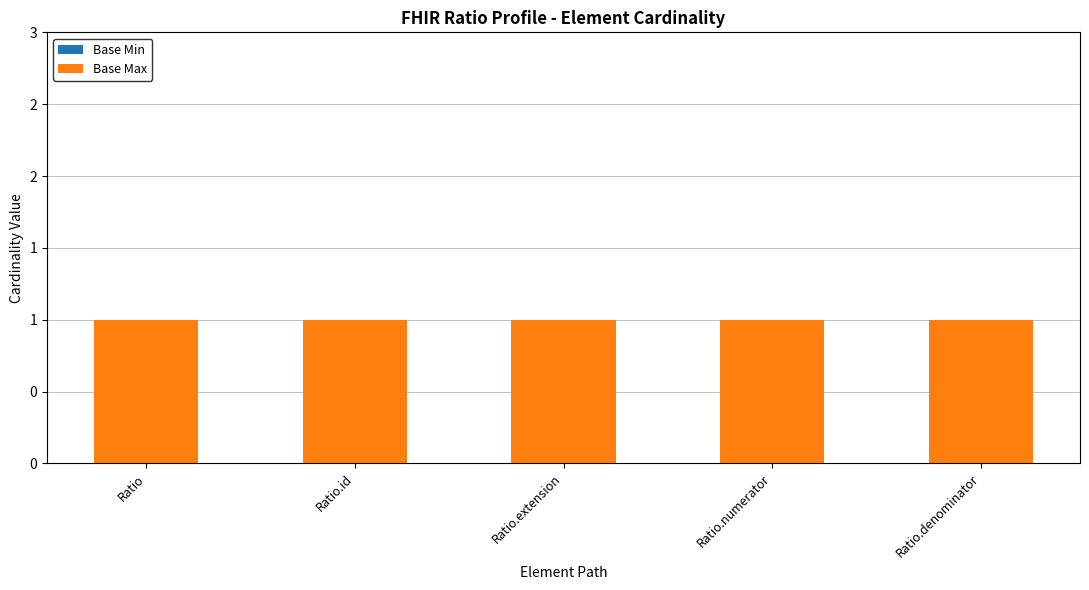

At which category is the sum across all series the highest?

Ratio